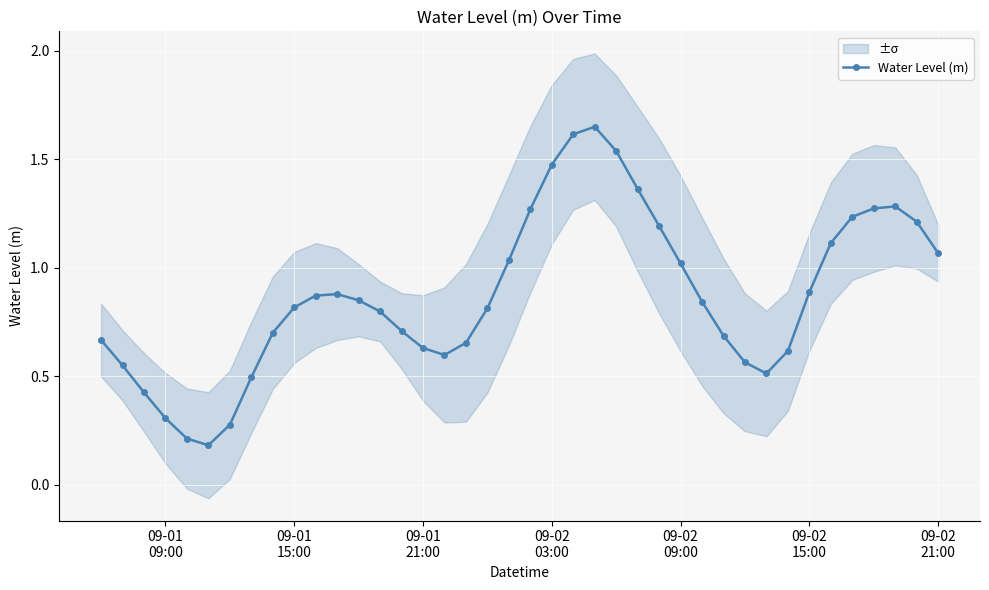

True or false: Water Level (m) has more than 0 points higher than both neighbors.

True